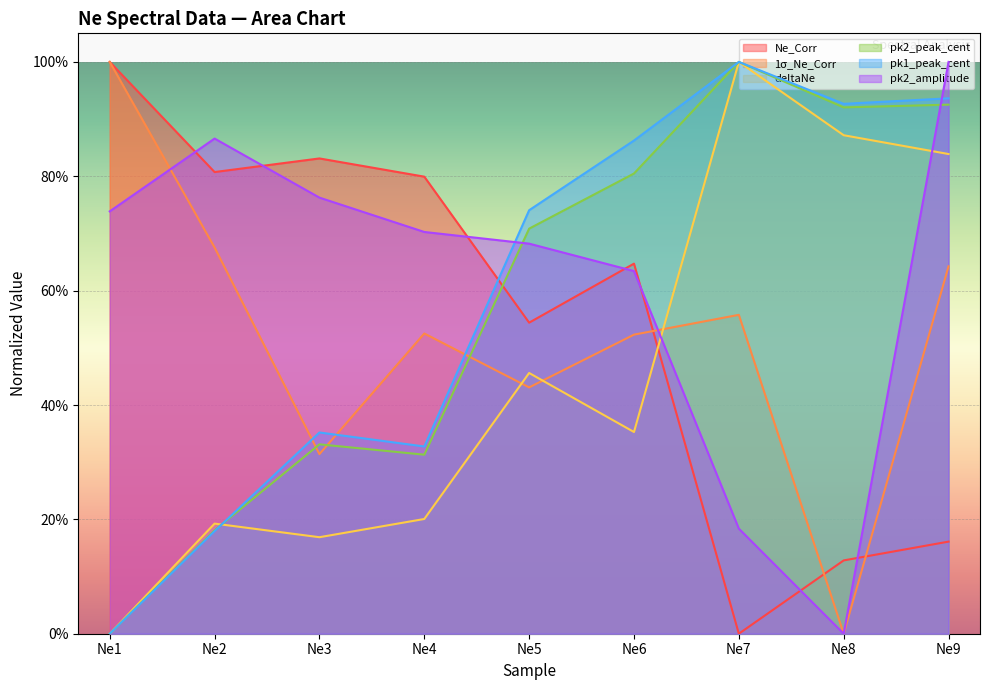

The pk2_amplitude series shows 0.8 at Ne3. True or false?

True